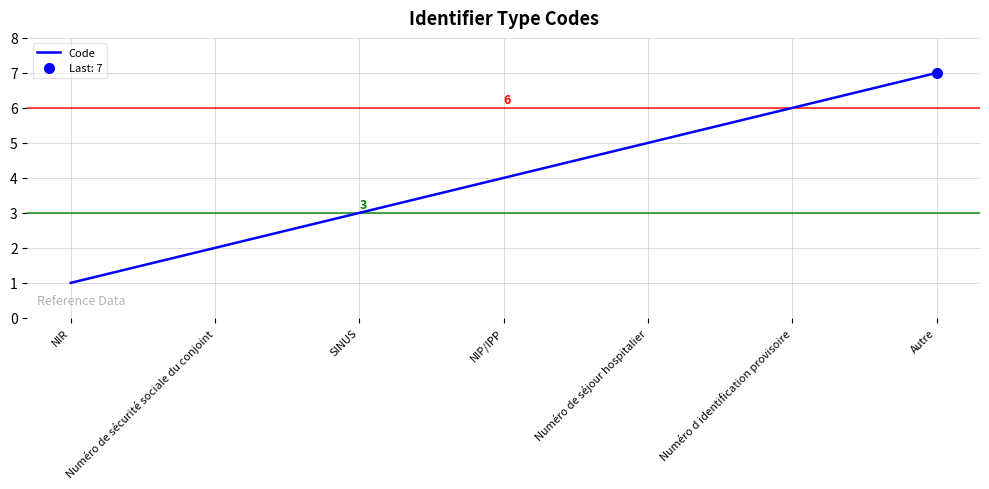

Reading left to right, transcribe all the data shown in this chart.

1	2	3	4	5	6	7